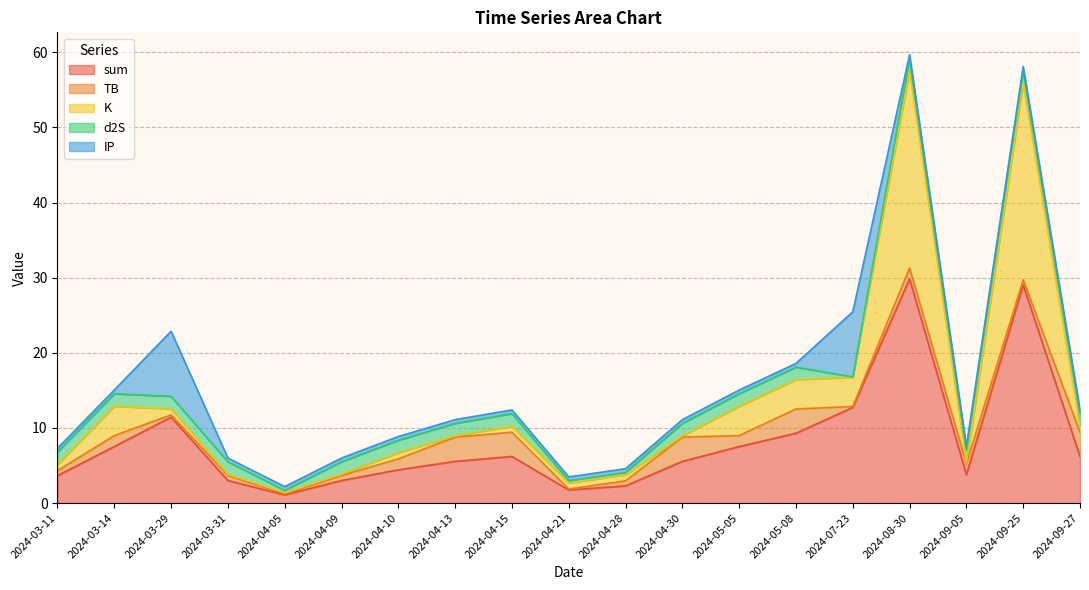

What is the average value of the IP series?

1.4